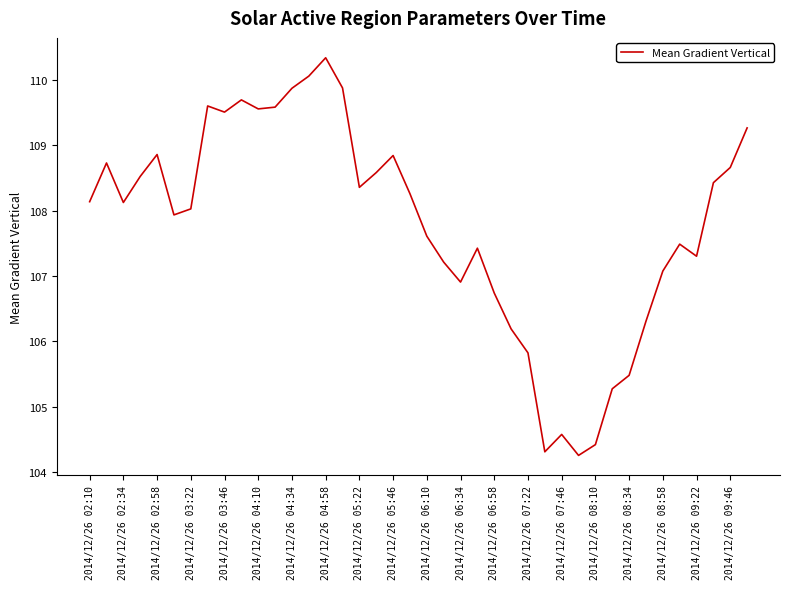

What is the smallest value displayed?

104.3